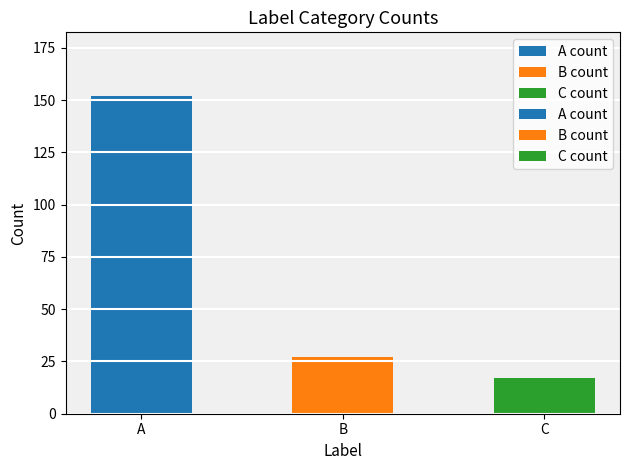

At which category is the sum across all series the highest?

A